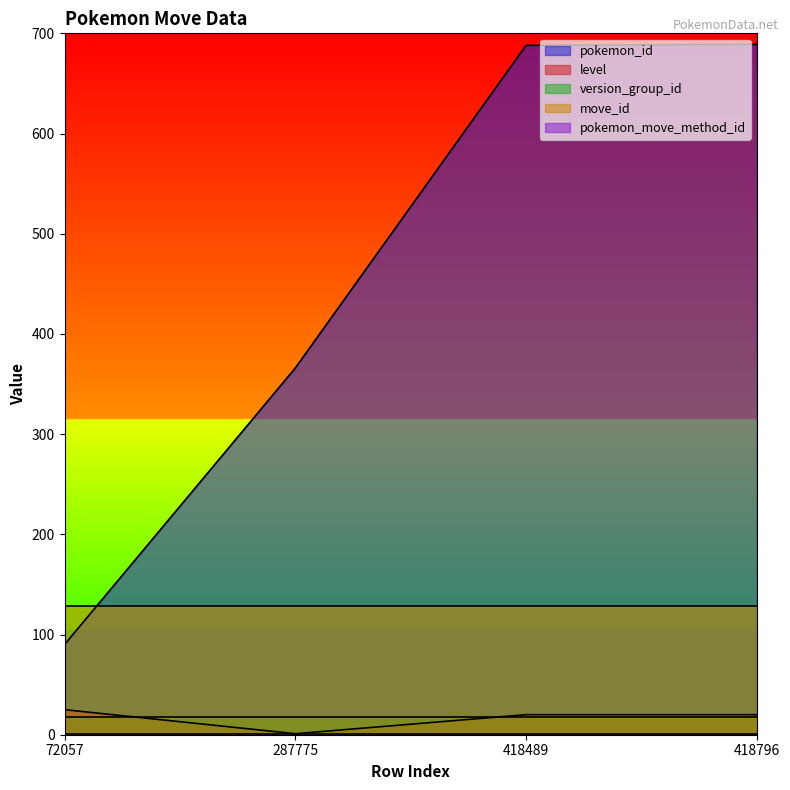

True or false: pokemon_move_method_id and version_group_id cross at least once.

False